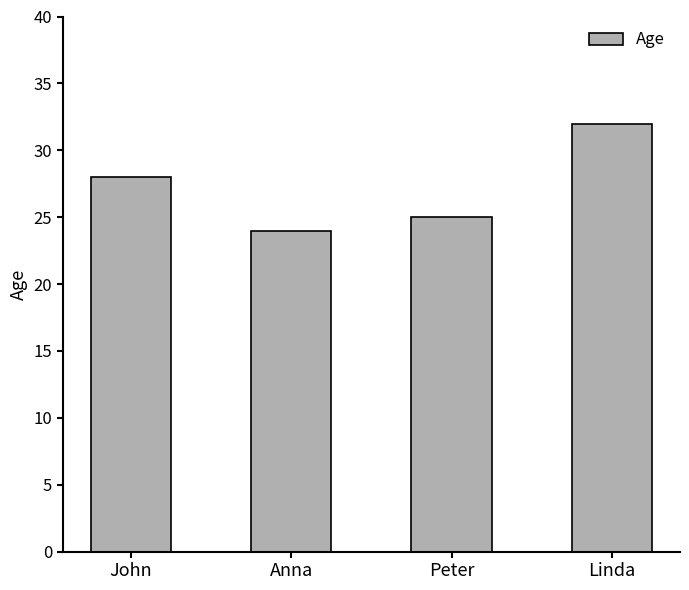

Approximately how many times larger is the value at Anna compared to Peter?

1.0